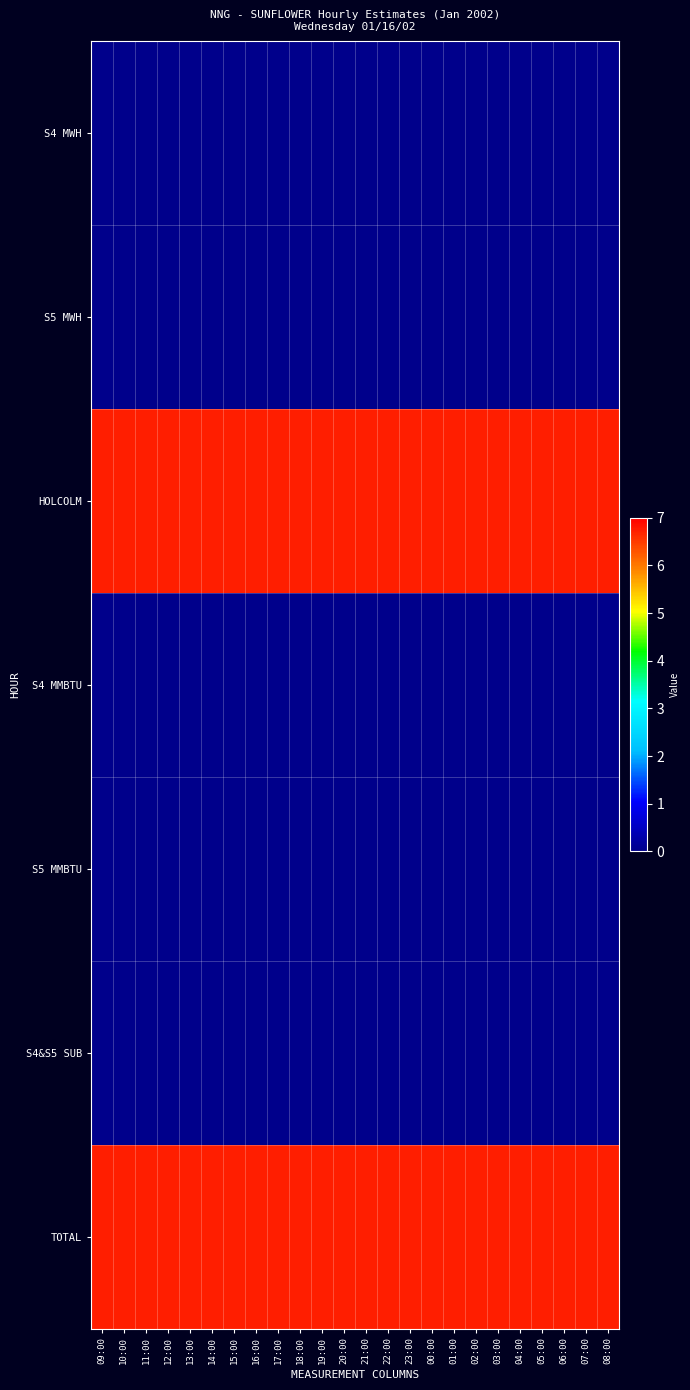

Rank the series at 07:00 from highest to lowest value.

HOLCOLM, TOTAL, S4 MWH, S5 MWH, S4 MMBTU, S5 MMBTU, S4&S5 SUB